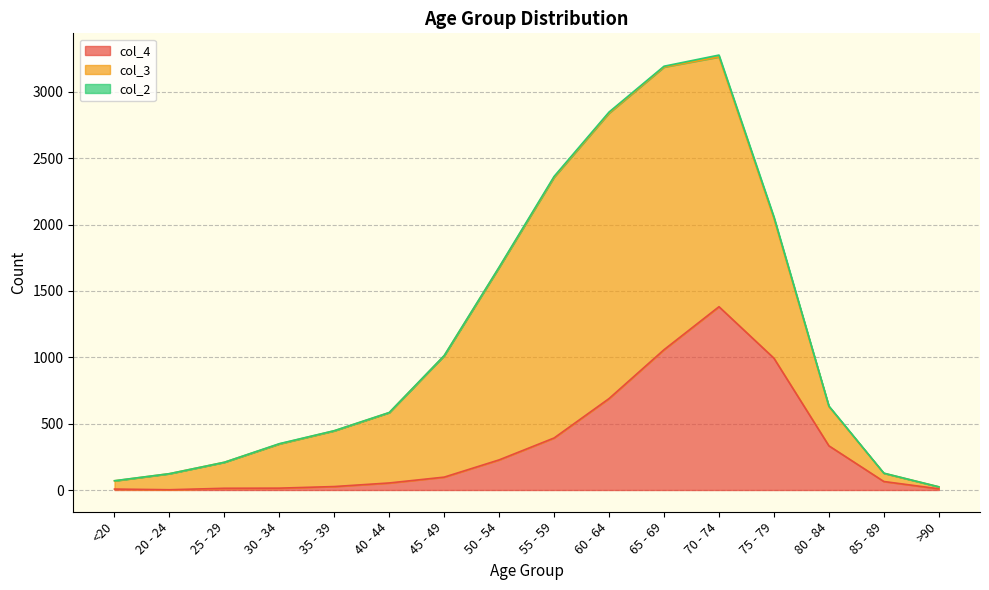

At which label does col_2 reach its peak?

70 - 74